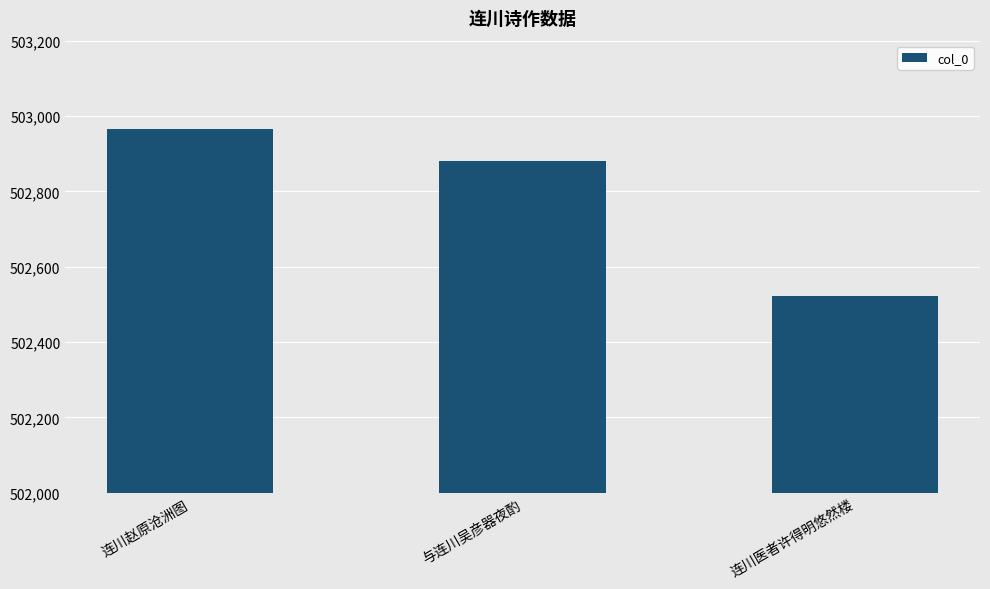

The chart shows a value of 154769 at 连川赵原沧洲图. True or false?

False